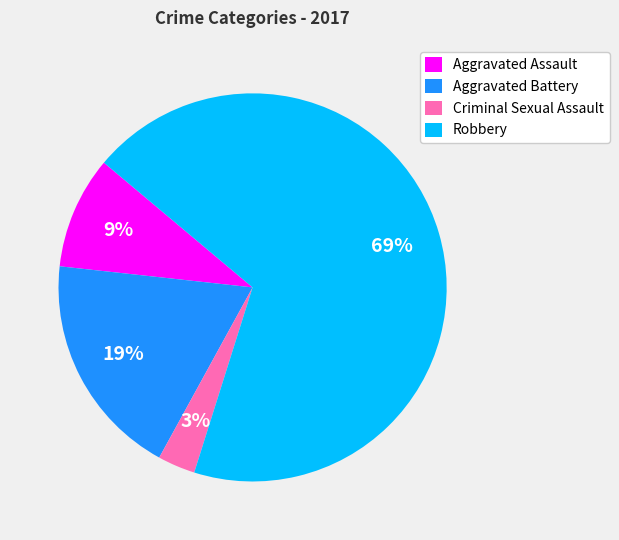

Rank the categories by value from lowest to highest.

Criminal Sexual Assault, Aggravated Assault, Aggravated Battery, Robbery